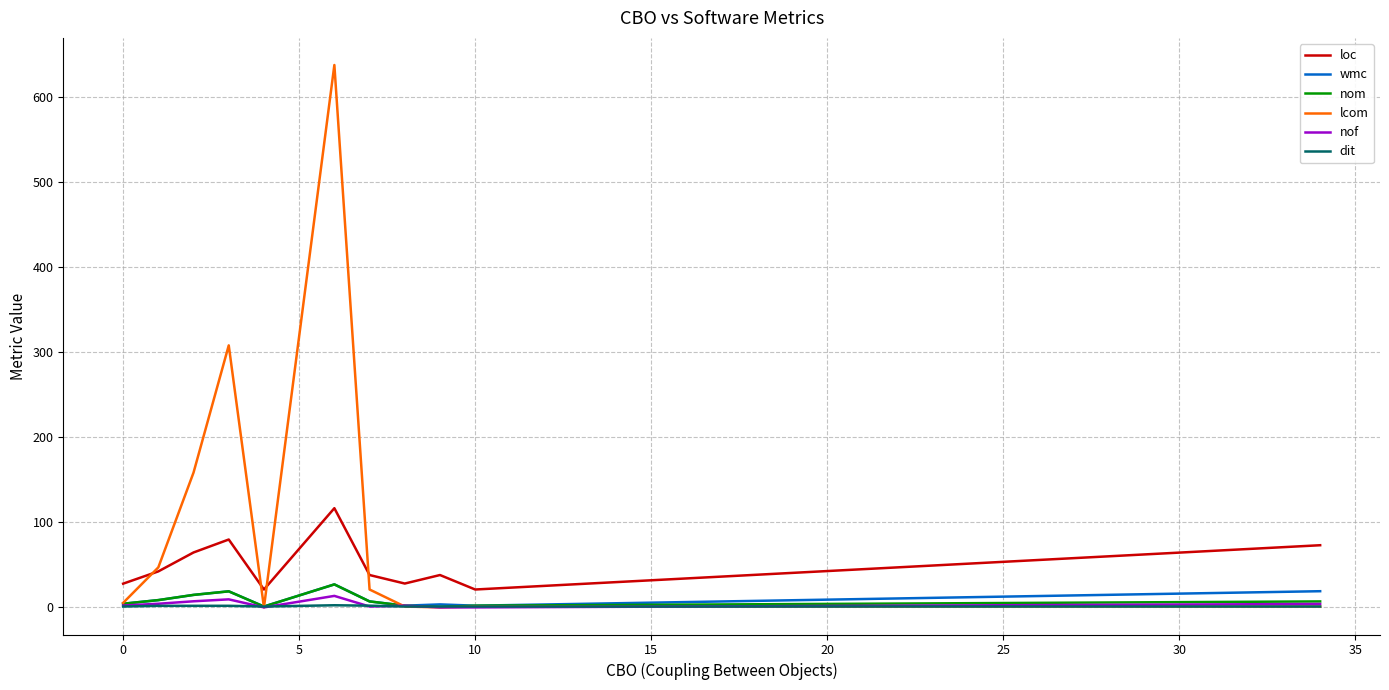

Which series has the widest spread of values?

lcom